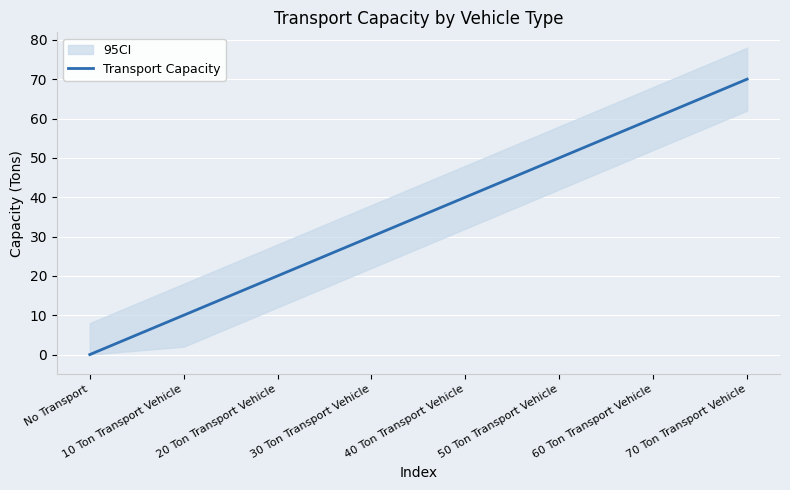

Reading left to right, list all the values displayed in this chart.

0	10	20	30	40	50	60	70